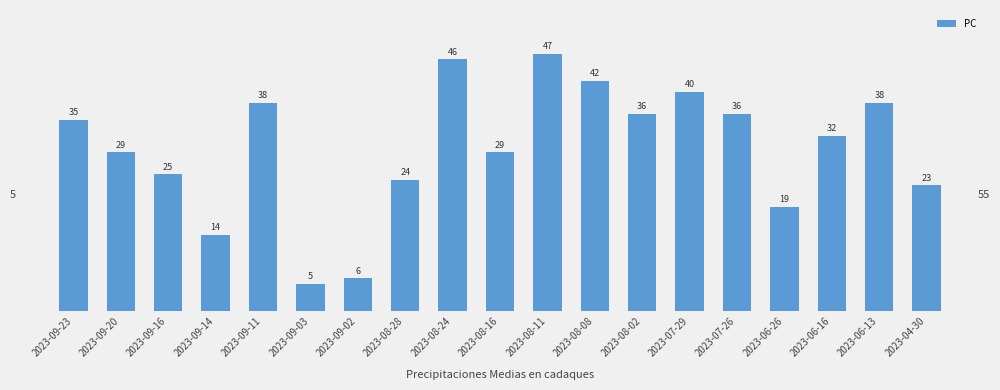

What is the change in value from 2023-08-24 to 2023-06-16?

-14